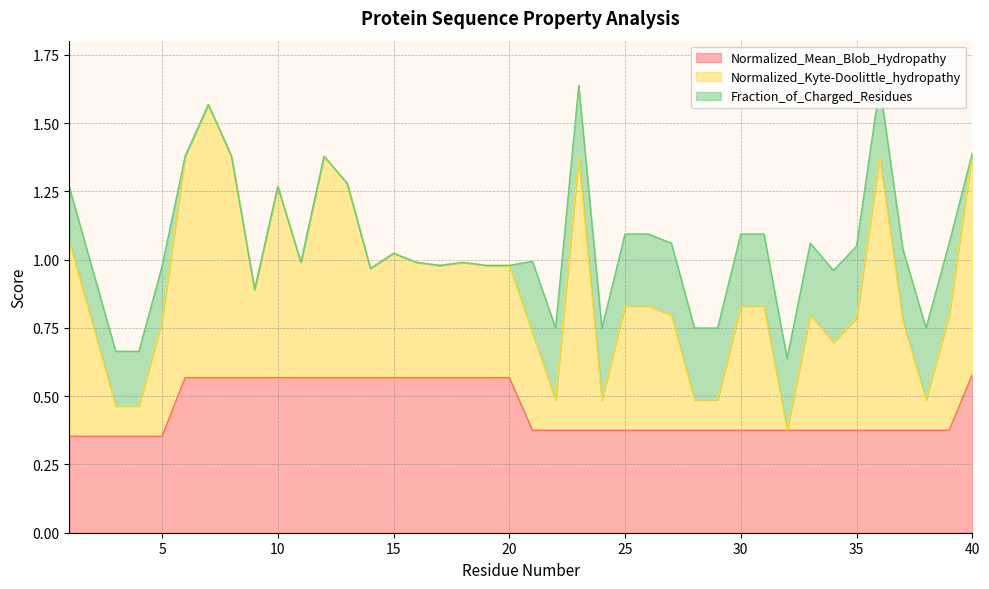

What is the lowest value of the Normalized_Mean_Blob_Hydropathy series?

0.4